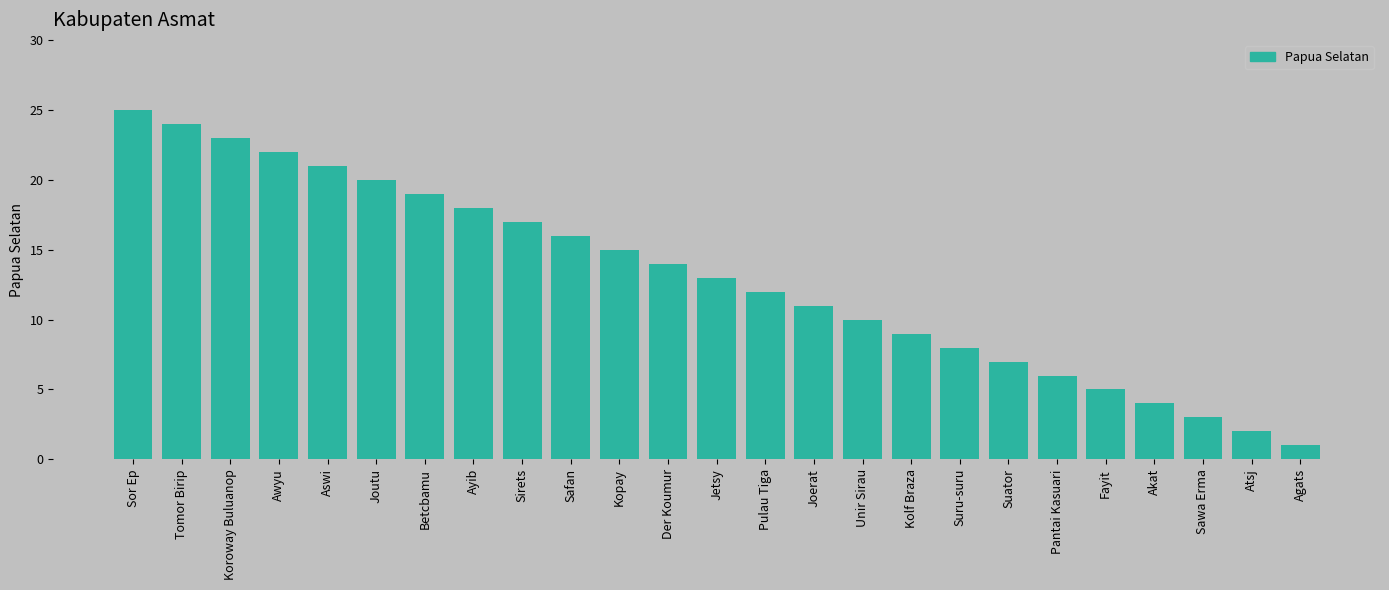

Reading left to right, what are all the values shown in this chart?

25	24	23	22	21	20	19	18	17	16	15	14	13	12	11	10	9	8	7	6	5	4	3	2	1